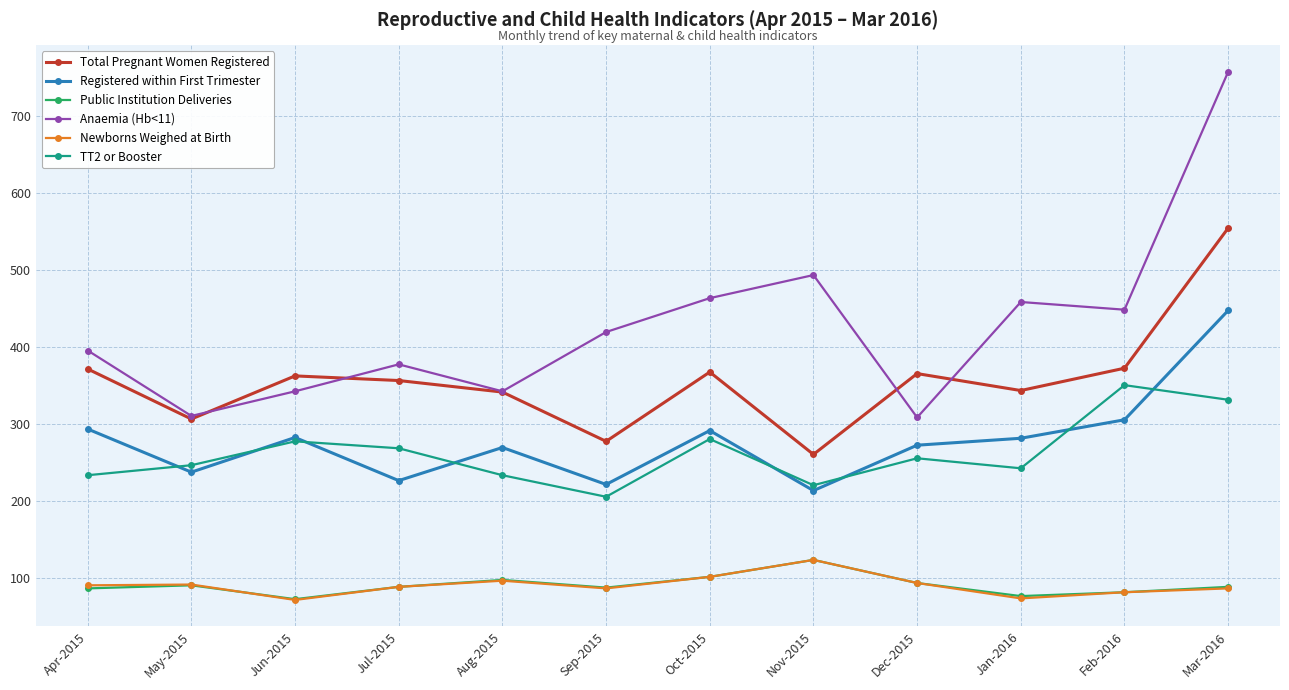

How many categories are shown in the chart?

12